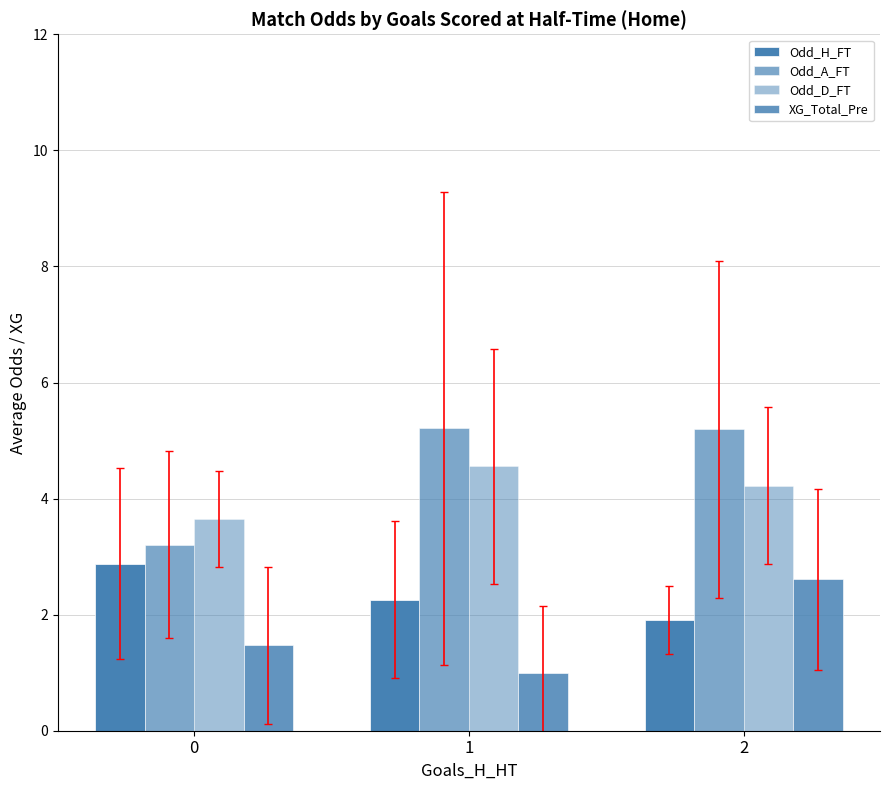

How many data points does each series have?

3